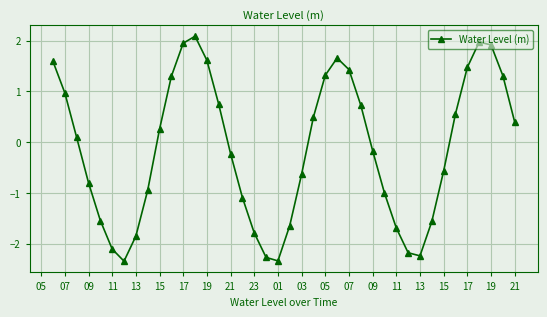

How many points are lower than both their immediate neighbors (excluding endpoints)?

3